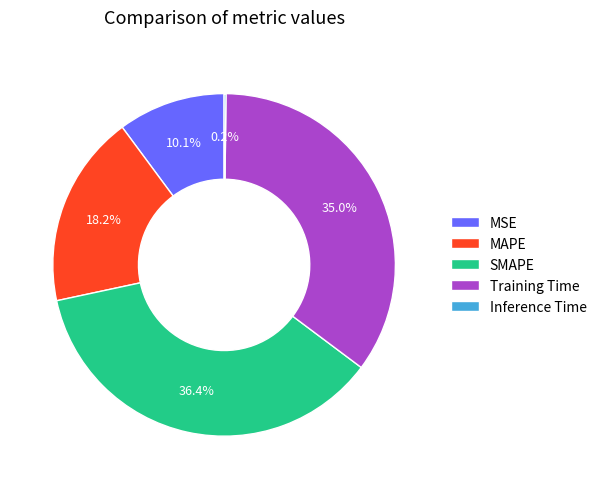

Approximately how many times larger is the value at MSE compared to Training Time?

0.3